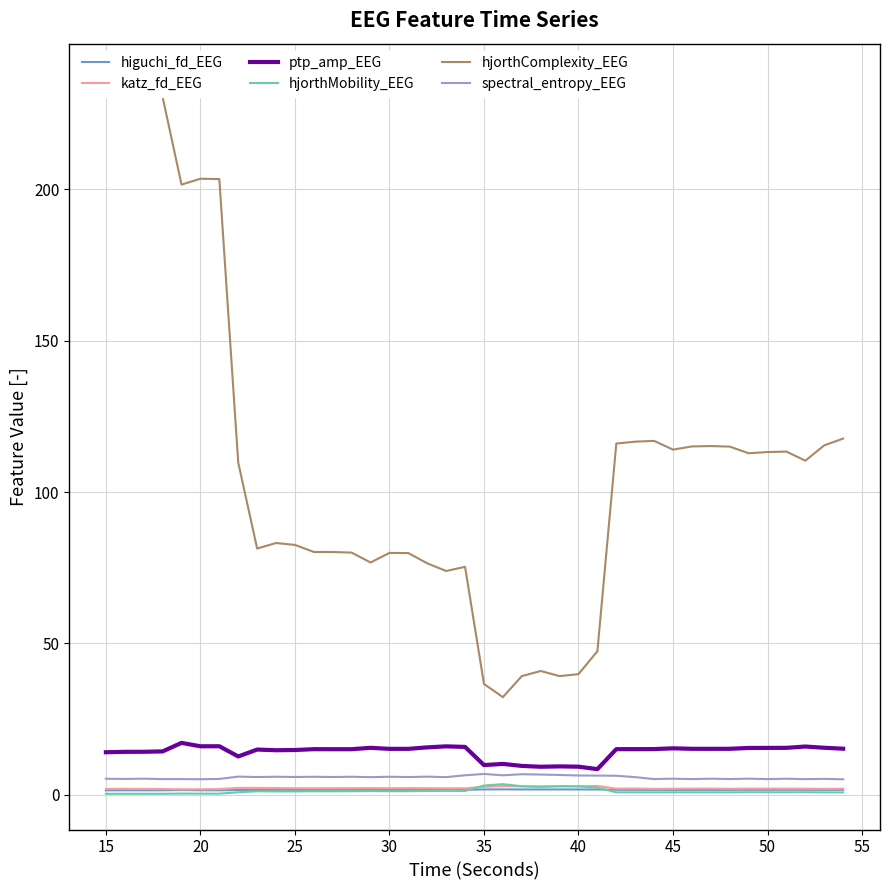

What is the lowest value of the ptp_amp_EEG series?

8.5